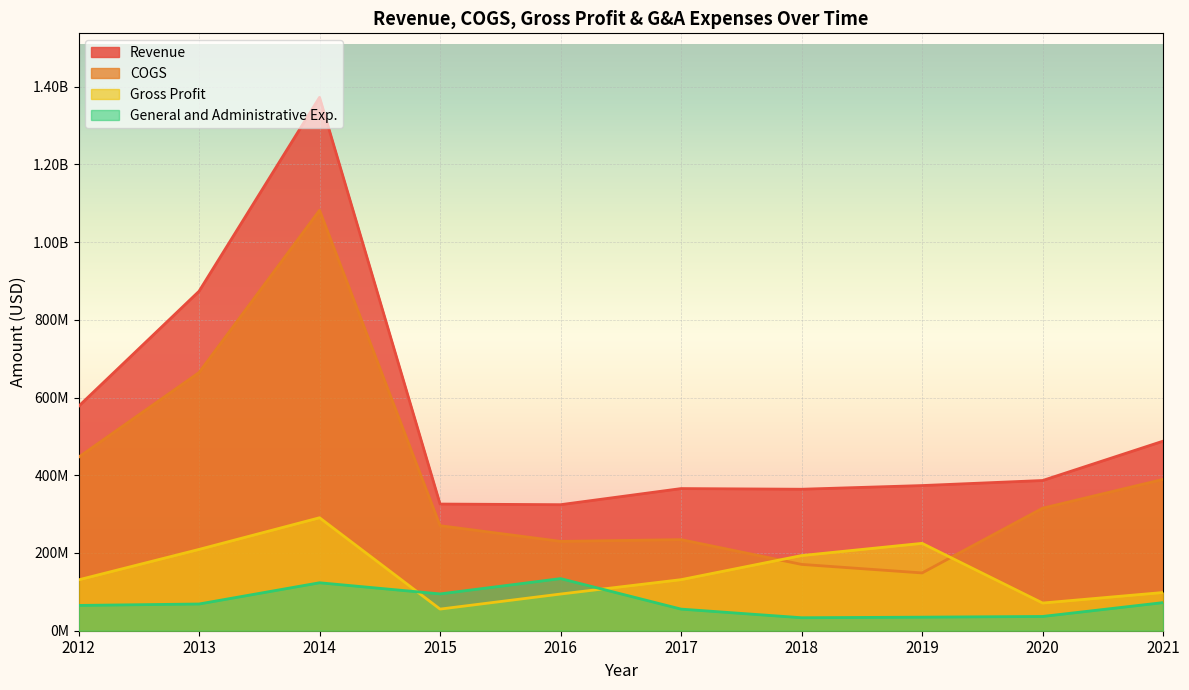

Rank the series by their maximum value, from lowest to highest.

General and Administrative Exp., Gross Profit, COGS, Revenue